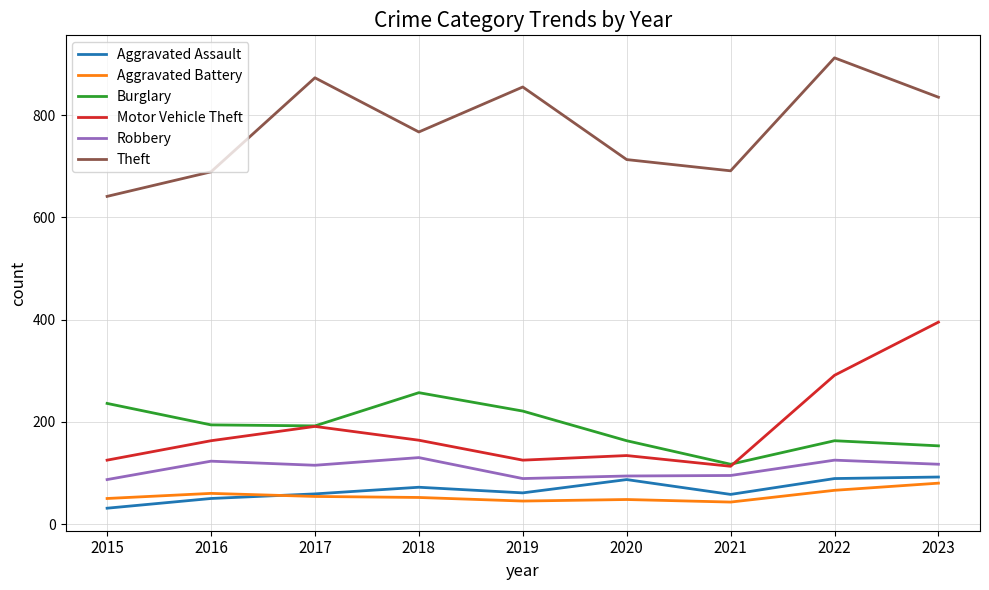

What is the difference between the highest and lowest values at 2023?

755